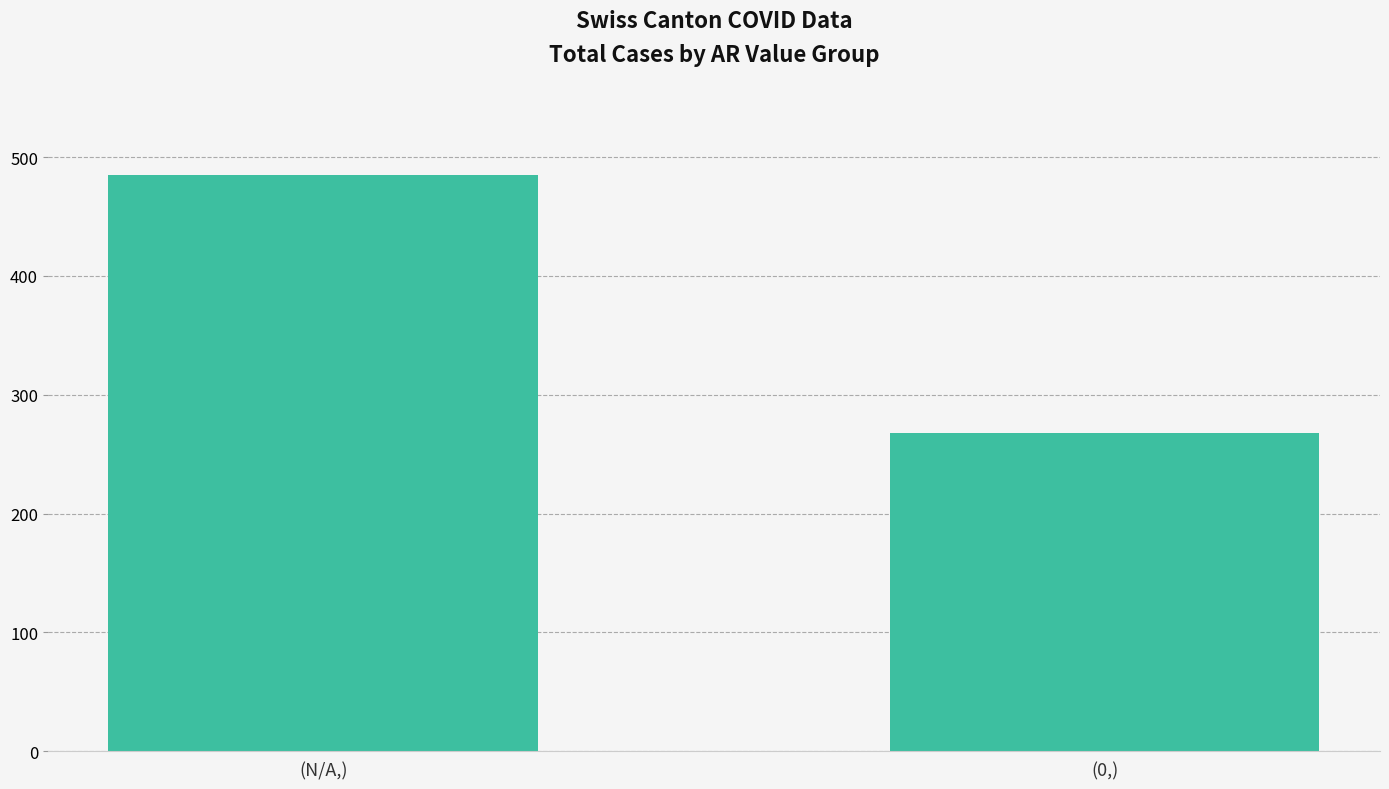

Does the chart contain stacked bars?

No